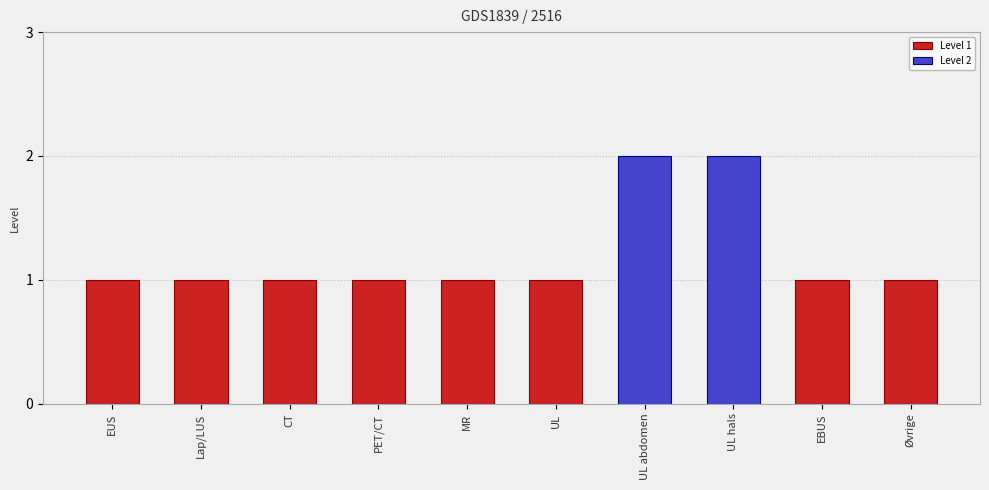

Which category has the highest value across all series?

UL abdomen